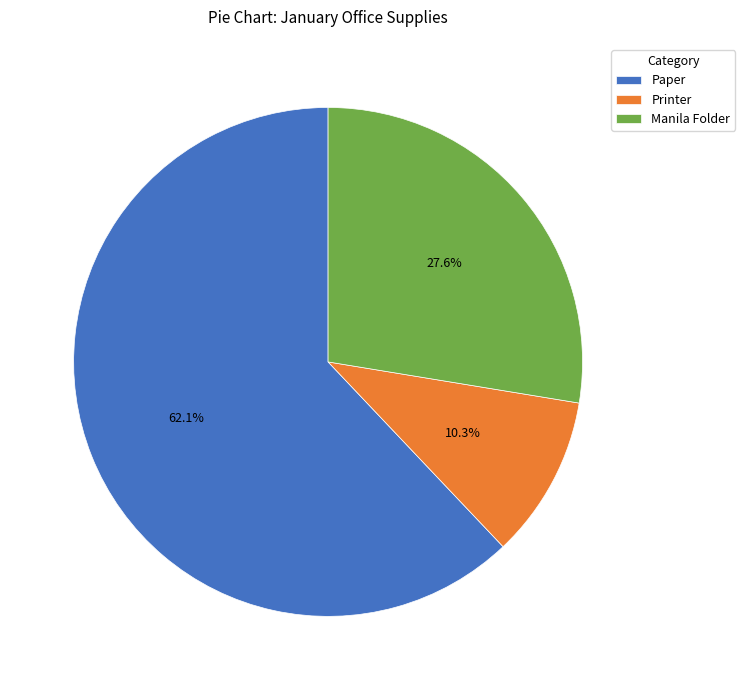

What is the majority slice?

Paper